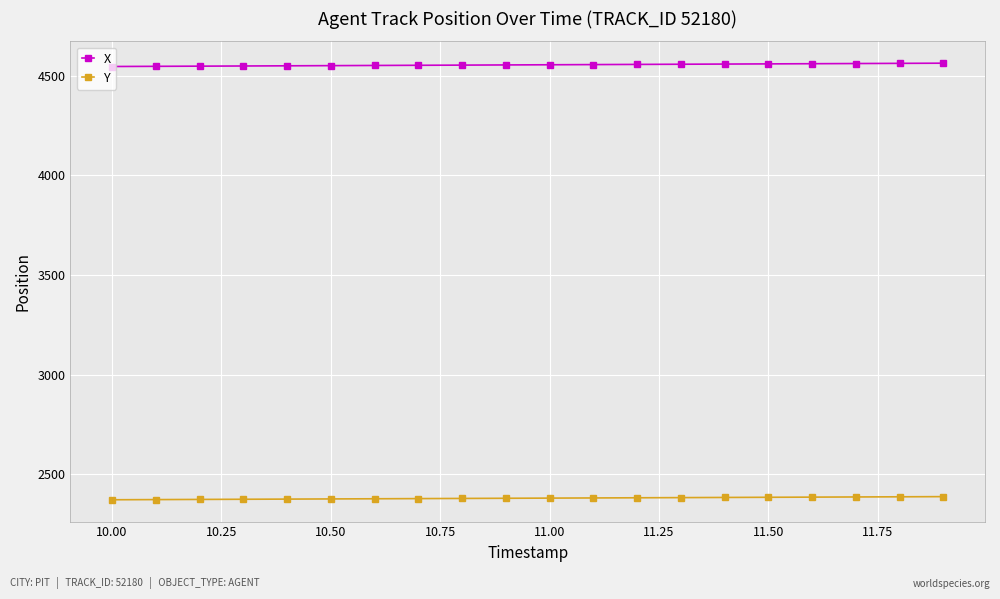

What is the maximum value shown in the chart?

4563.3